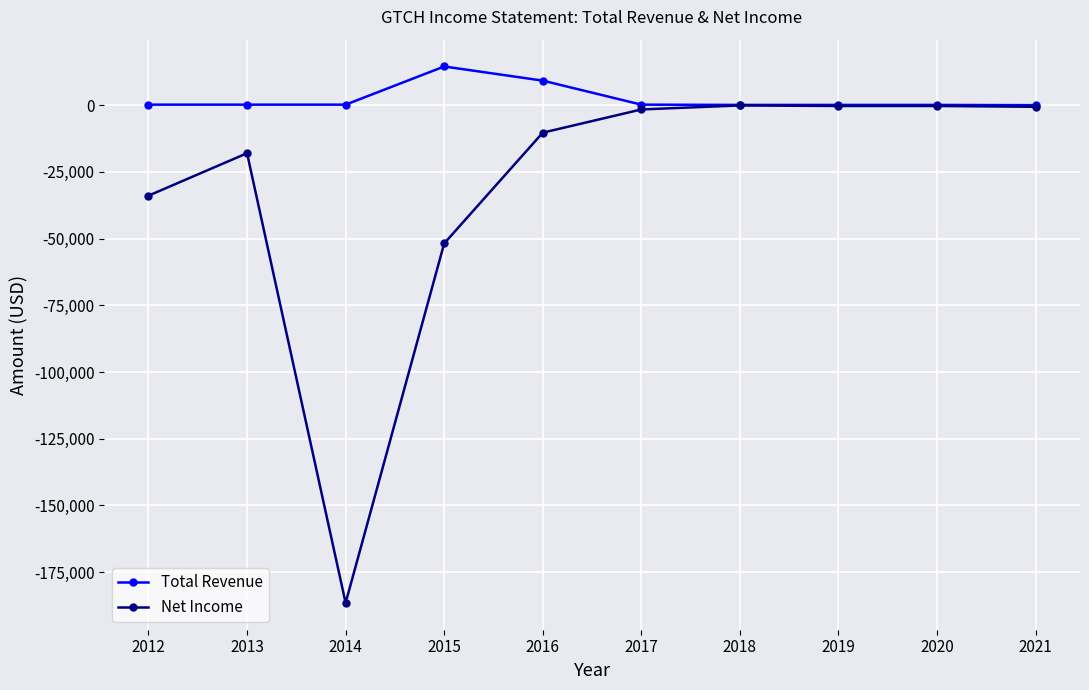

Which category has the highest value in the Total Revenue series?

2015